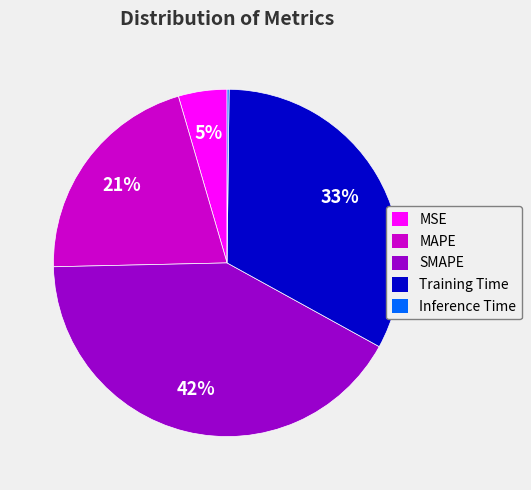

To the nearest percent, what is the average slice percentage?

20%